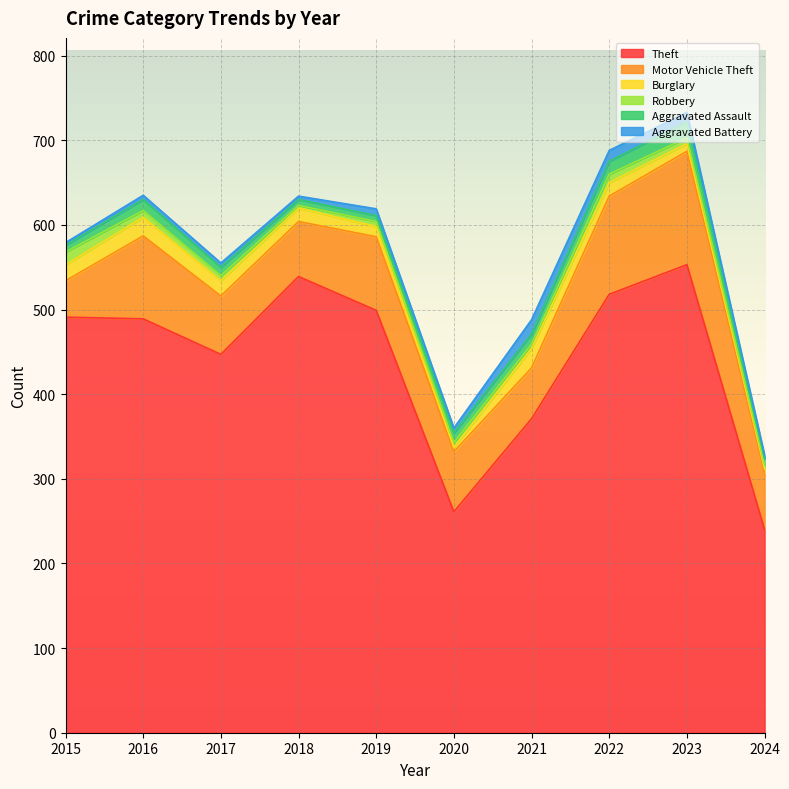

Where does the Aggravated Assault series first go above 11?

2016